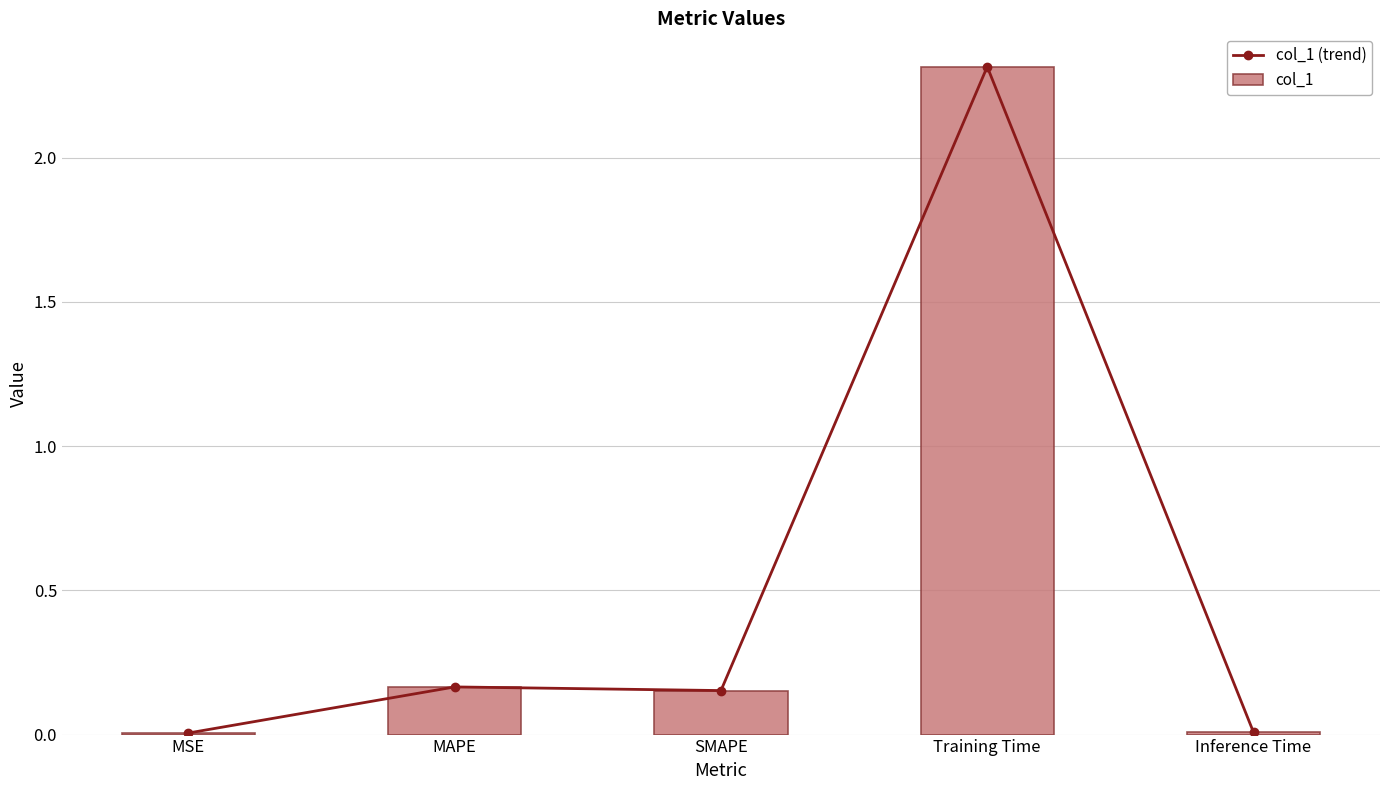

Which series has the widest spread of values?

col_1 (trend)